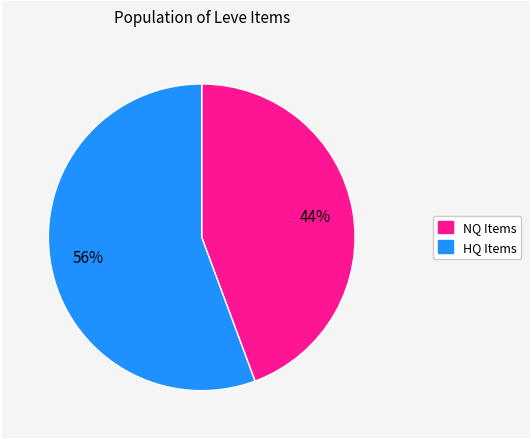

Is it true that HQ Items is 56% of the pie?

True